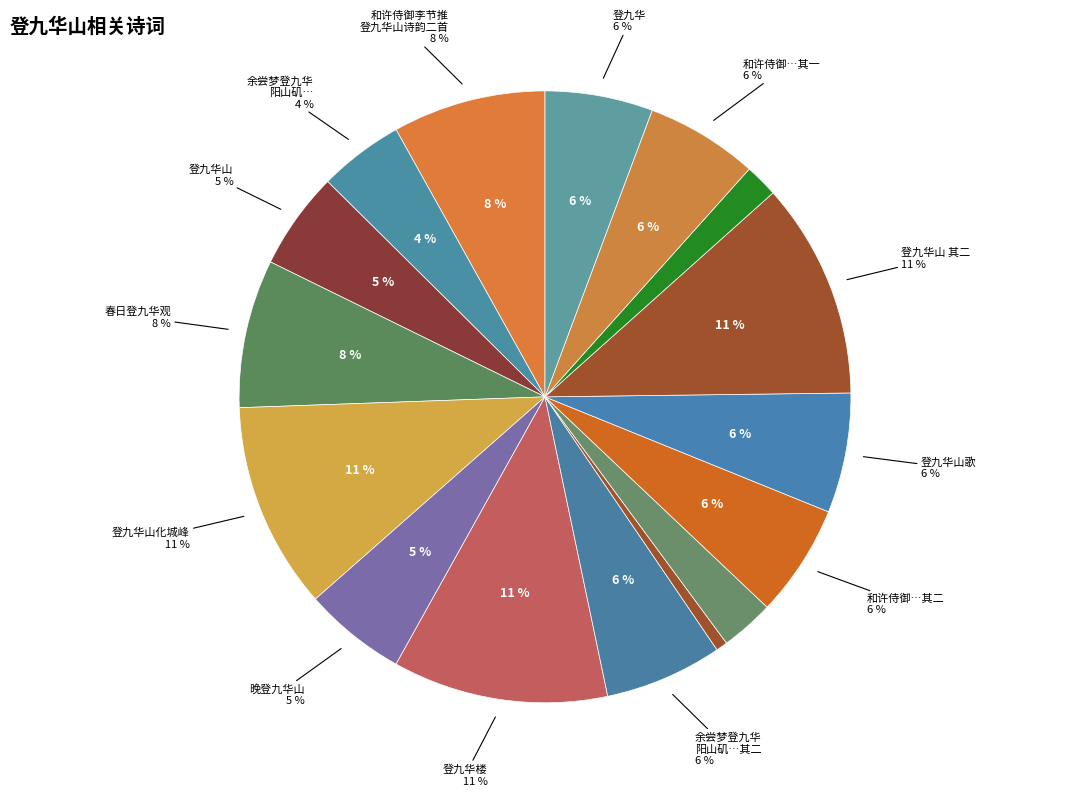

True or false: 登九华山 accounts for 5% of the total.

True